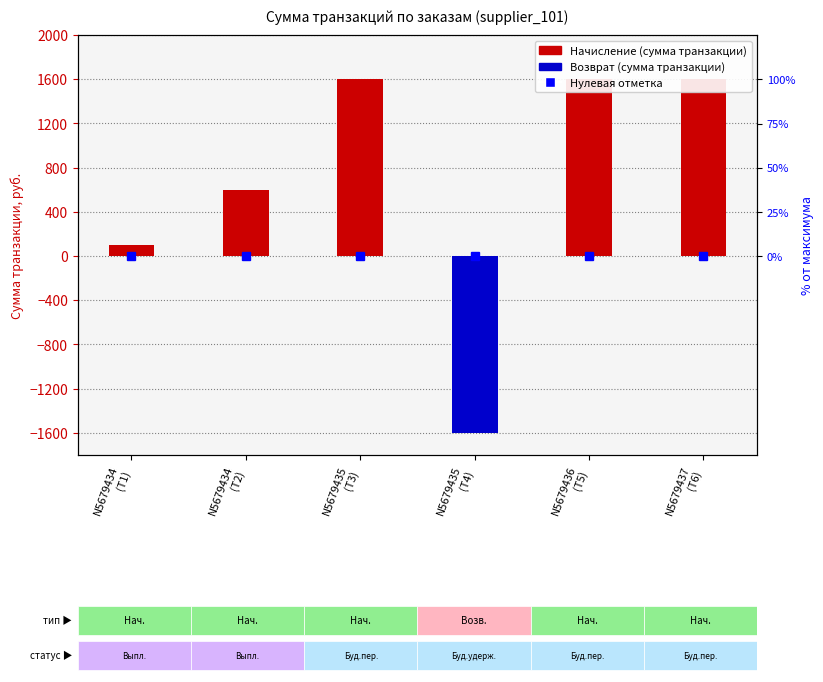

What is the change in value from N5679435
(T4) to N5679436
(T5)?

+3196